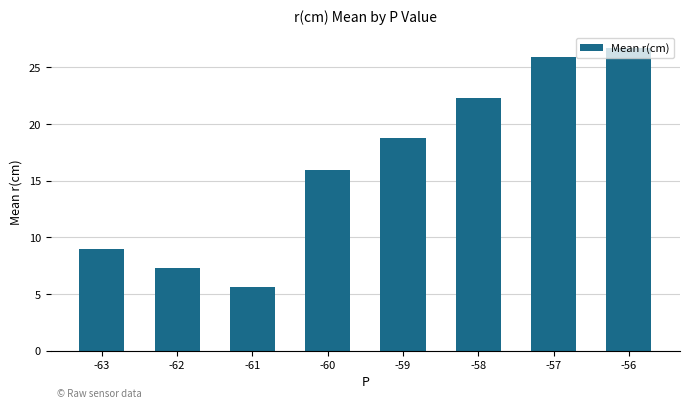

At which label is the value closest to 16?

-60